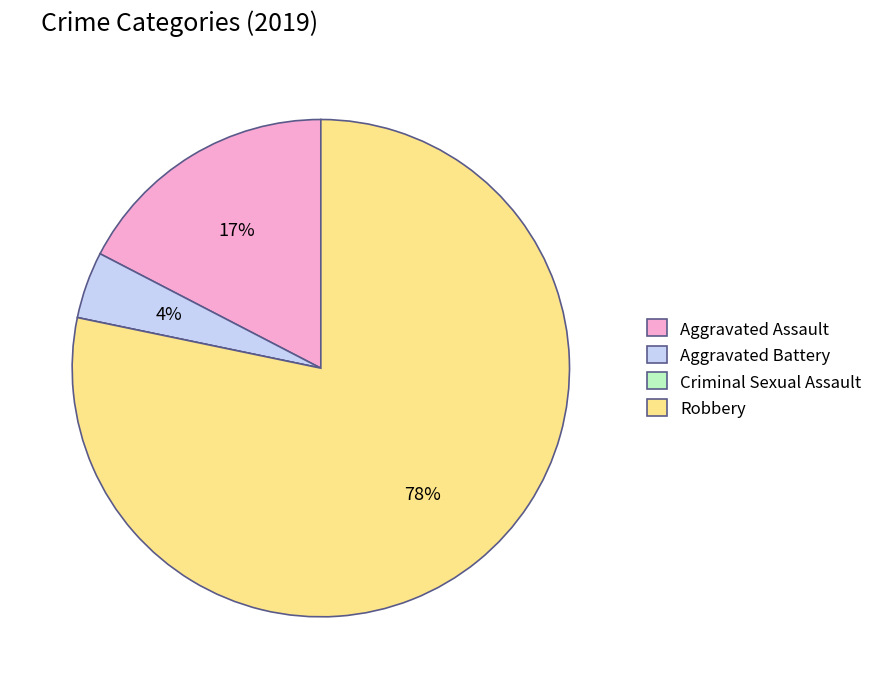

To the nearest percent, what is the average slice percentage?

25%